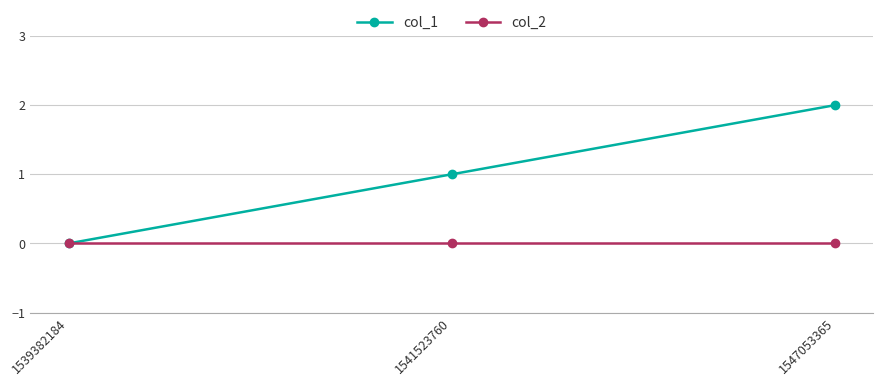

The value of col_1 at 1547053365 is 3. True or false?

False